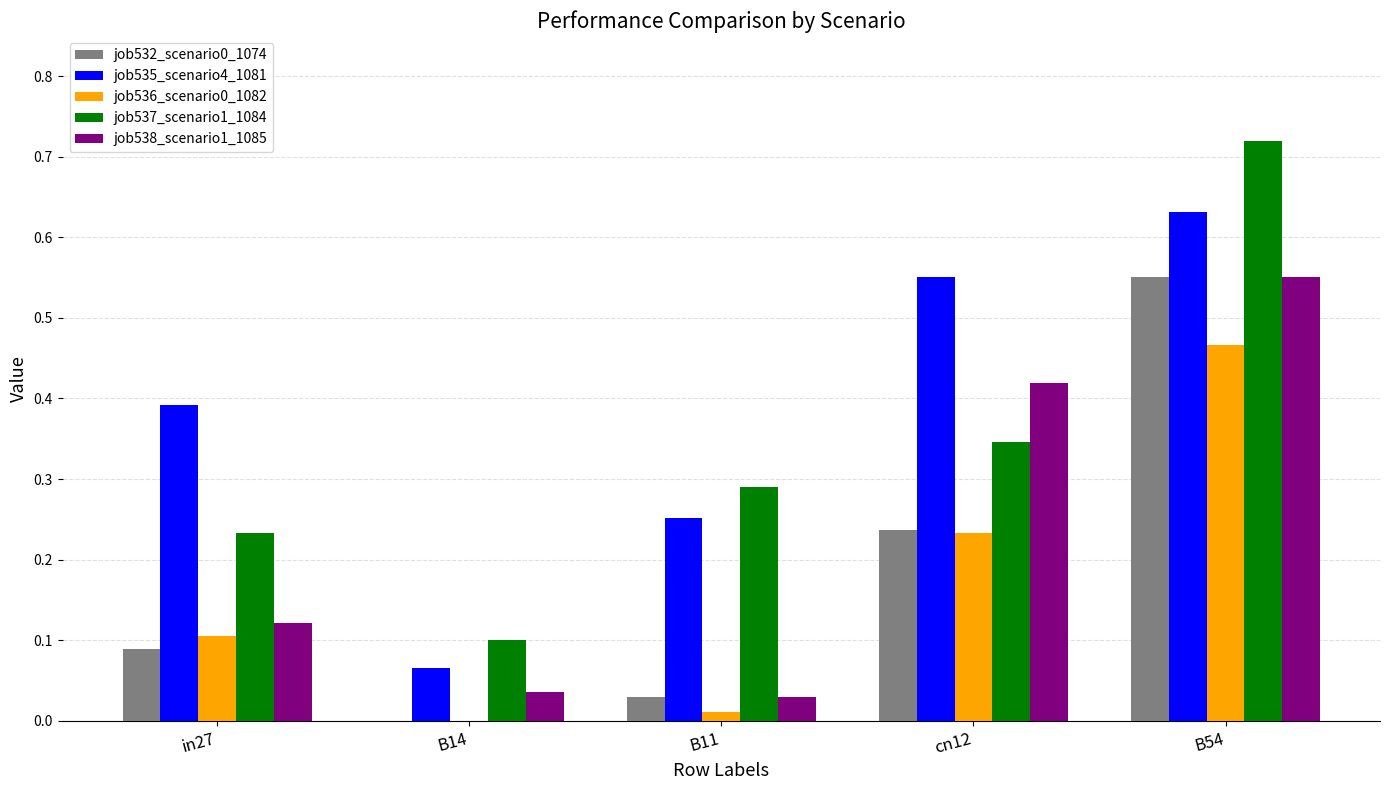

Which series has the widest spread of values?

job537_scenario1_1084